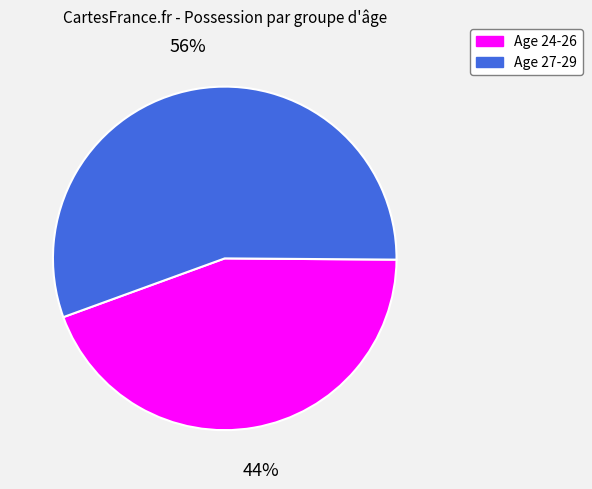

What is the ratio of the value at Age 27-29 to the value at Age 24-26?

1.3